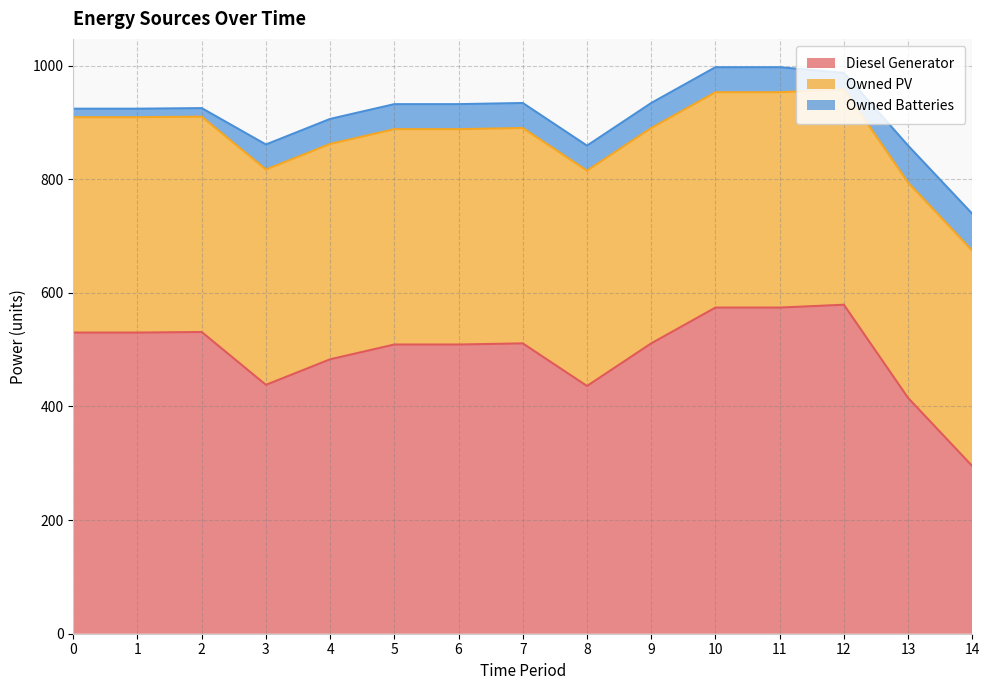

True or false: Owned PV and Owned Batteries cross at least once.

False